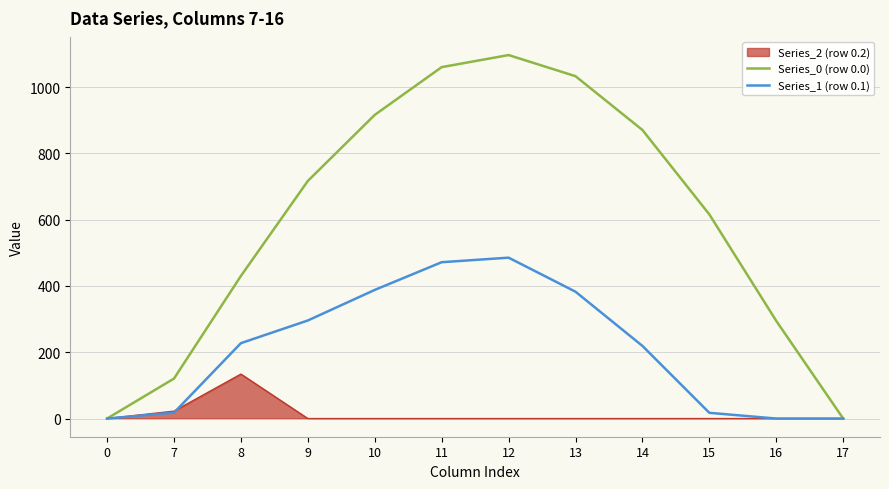

The value of Series_1 (row 0.1) at 14 is 219.2. True or false?

True